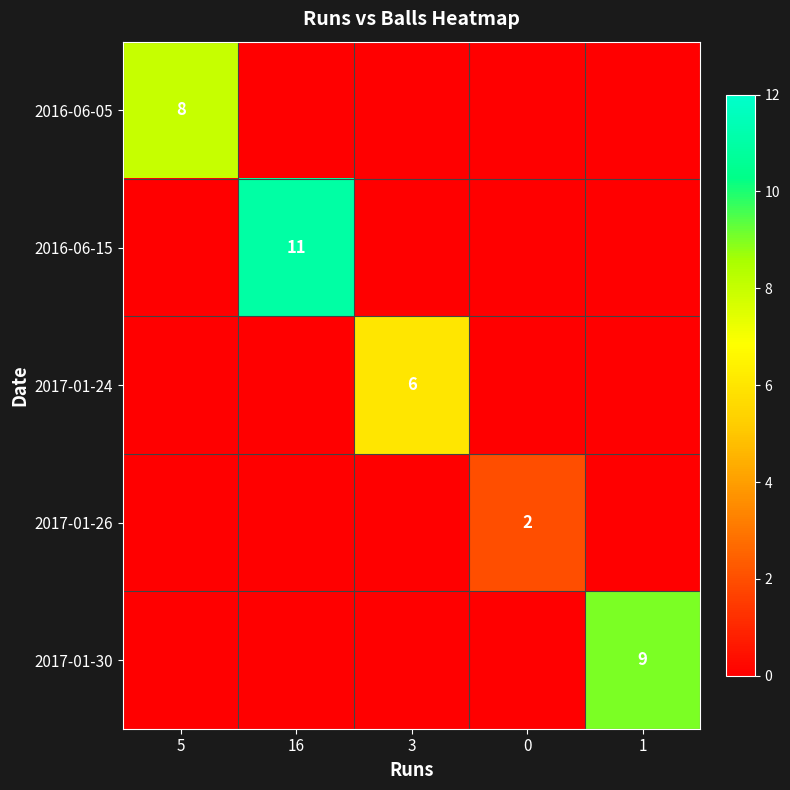

Is it true that 2017-01-30 equals 2 at 1?

False